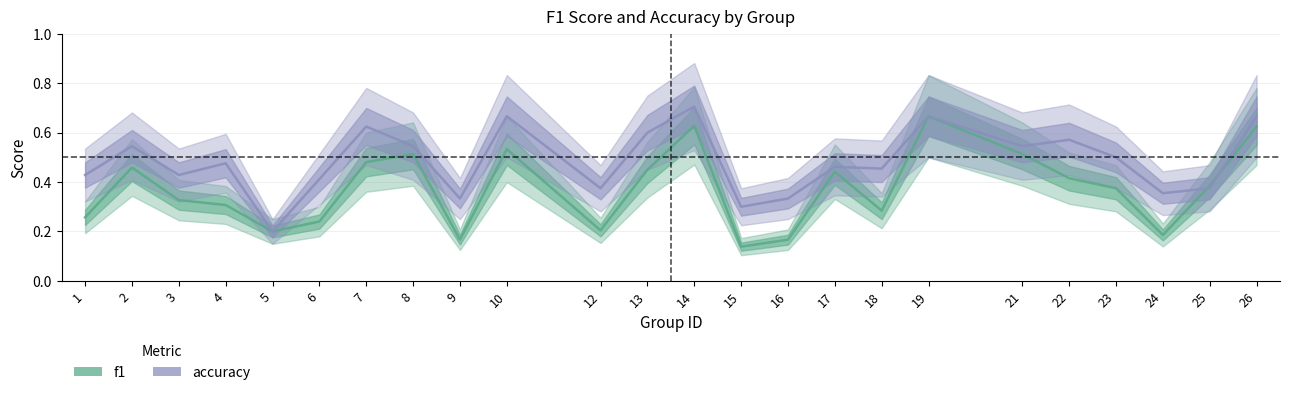

At 1, list the series in order from smallest to largest.

f1, accuracy